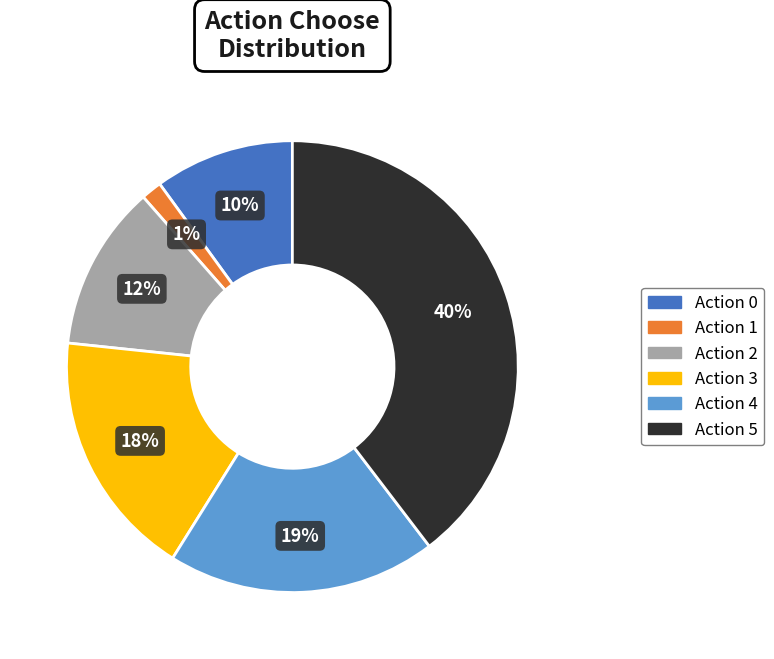

What is the largest slice in the pie chart?

Action 5